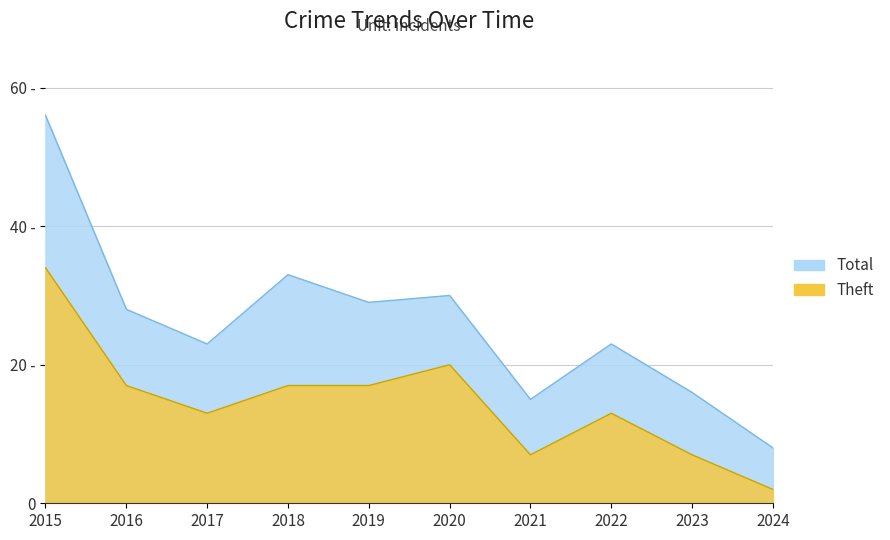

True or false: Theft has more than 0 points higher than both neighbors.

True